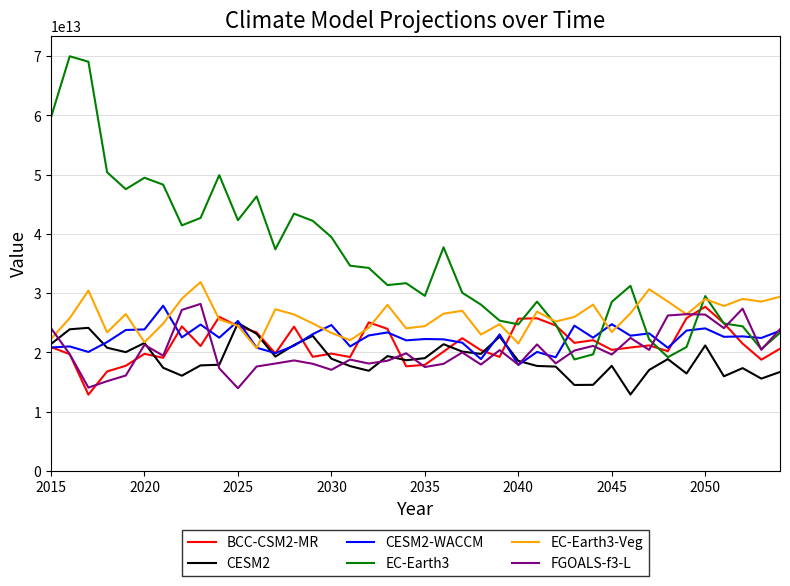

What are all the series names shown in the legend?

BCC-CSM2-MR, CESM2, CESM2-WACCM, EC-Earth3, EC-Earth3-Veg, FGOALS-f3-L